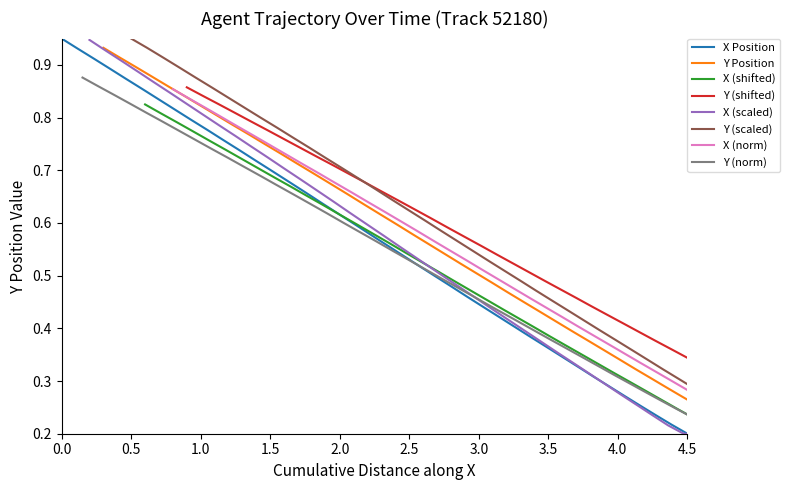

At which label does X Position reach its minimum?

4.5